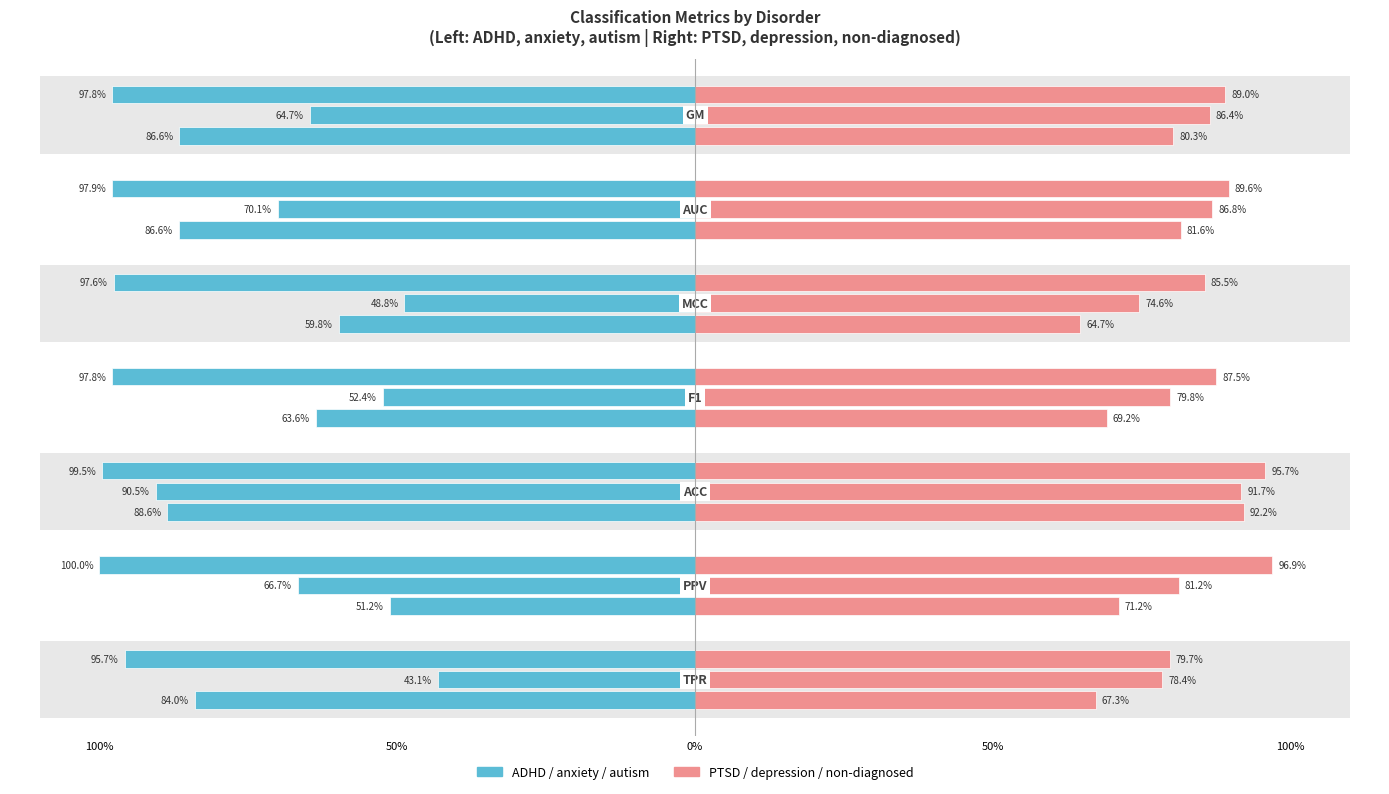

Is it true that anxiety equals 0.7 at PPV?

True